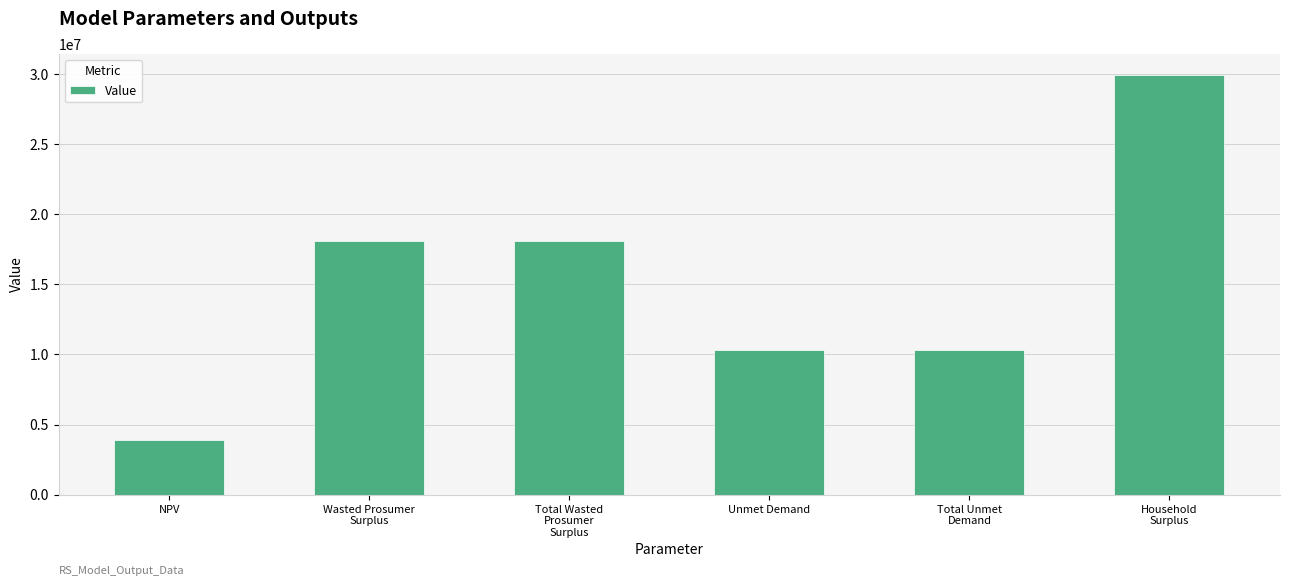

Reading left to right, extract all data points from this chart.

NPV=3909516.0	Wasted Prosumer
Surplus=18093321.8	Total Wasted
Prosumer
Surplus=18093321.8	Unmet Demand=10285071.6	Total Unmet
Demand=10285071.6	Household
Surplus=29930366.8